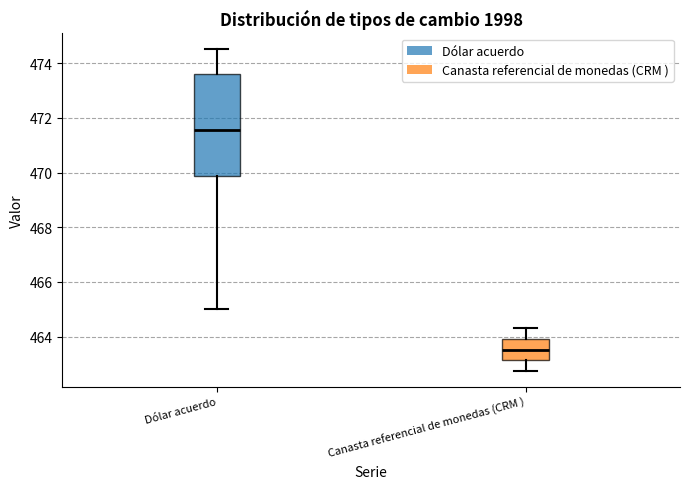

Reading left to right, read every box against the y-axis: the position of its median line, the range the box covers, and the ends of its whiskers. The values are not printed on the chart, so give them approximately, as read against the axis.

Dólar acuerdo: median 471.6, box 469.8 to 473.6, whiskers 465.0 to 474.6
Canasta referencial de monedas (CRM ): median 463.6, box 463.2 to 464.0, whiskers 462.8 to 464.4